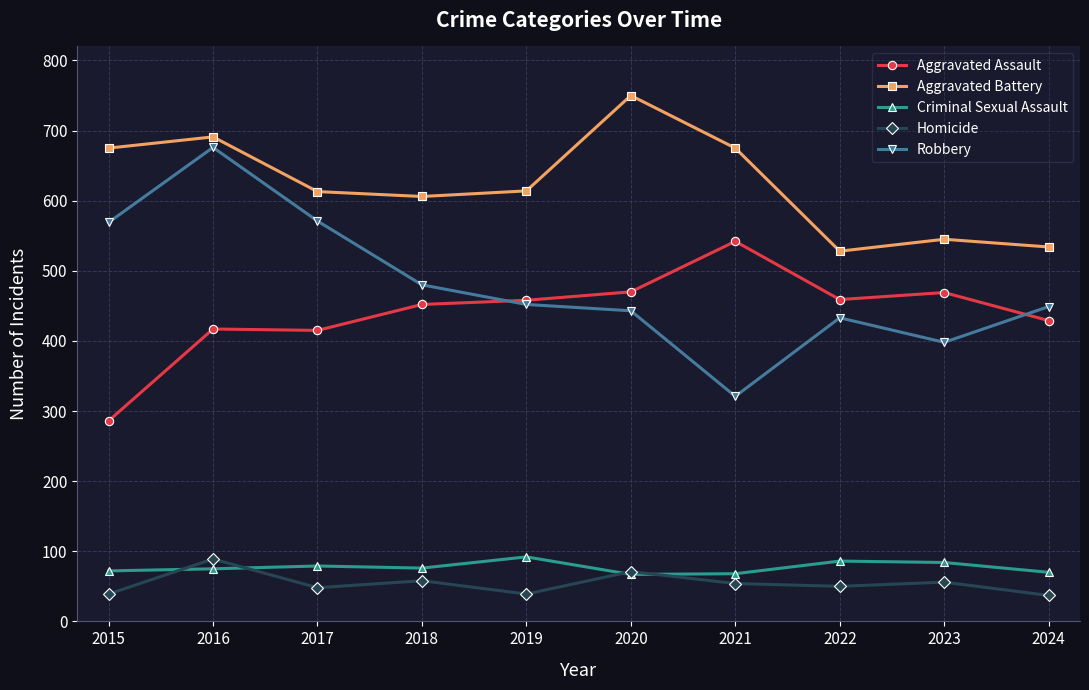

What is the value of the Aggravated Assault point at the 10th from the left?

429